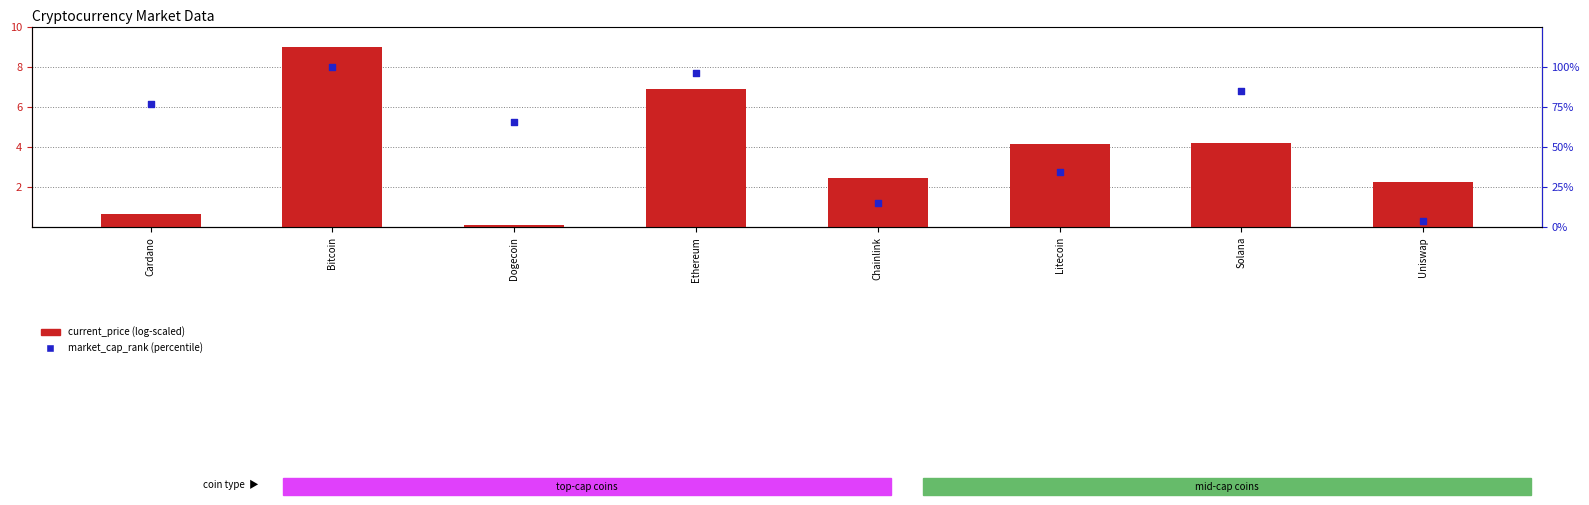

Which series has the largest total across all categories?

market_cap_rank (percentile)